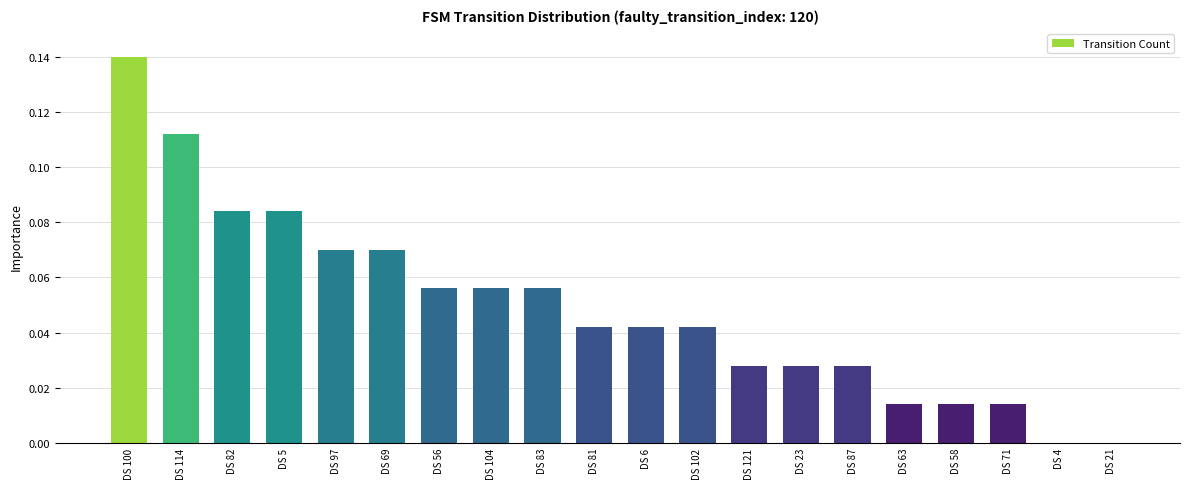

Are the bars grouped side by side (vs. stacked)?

No